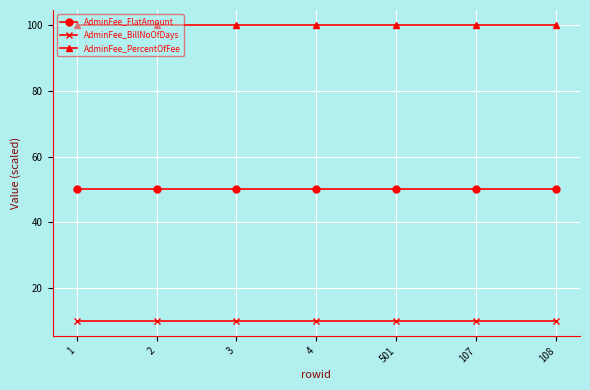

What is the minimum value shown in the chart?

10